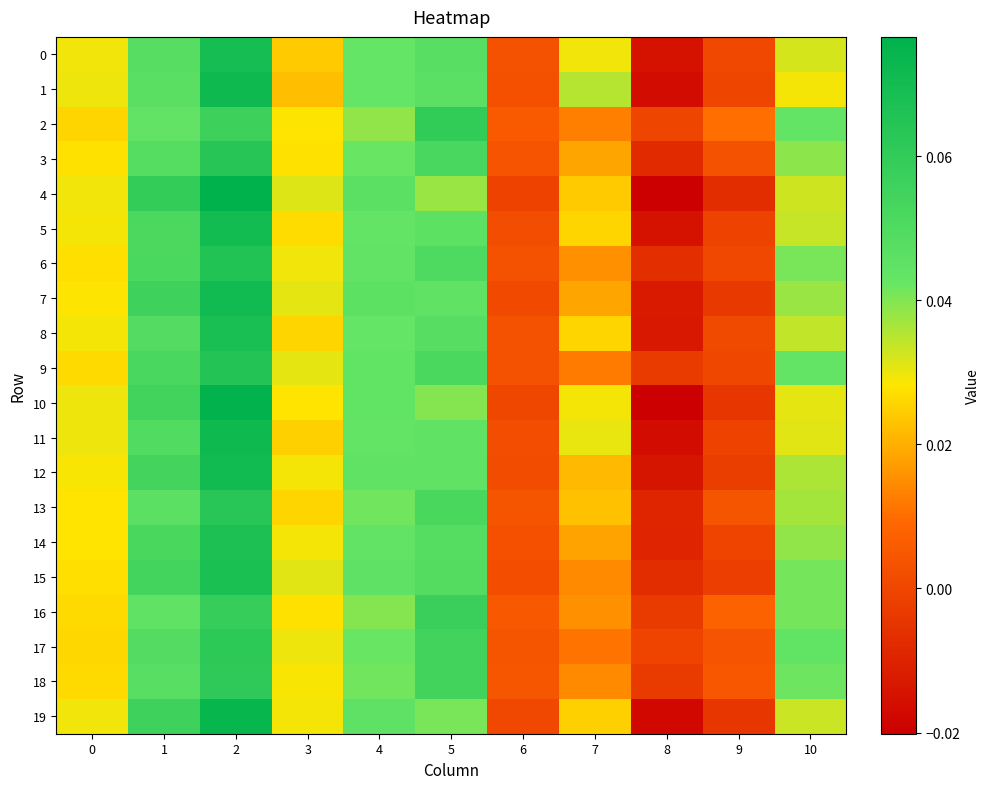

Between 1 and 6, which series saw the biggest shift?

4